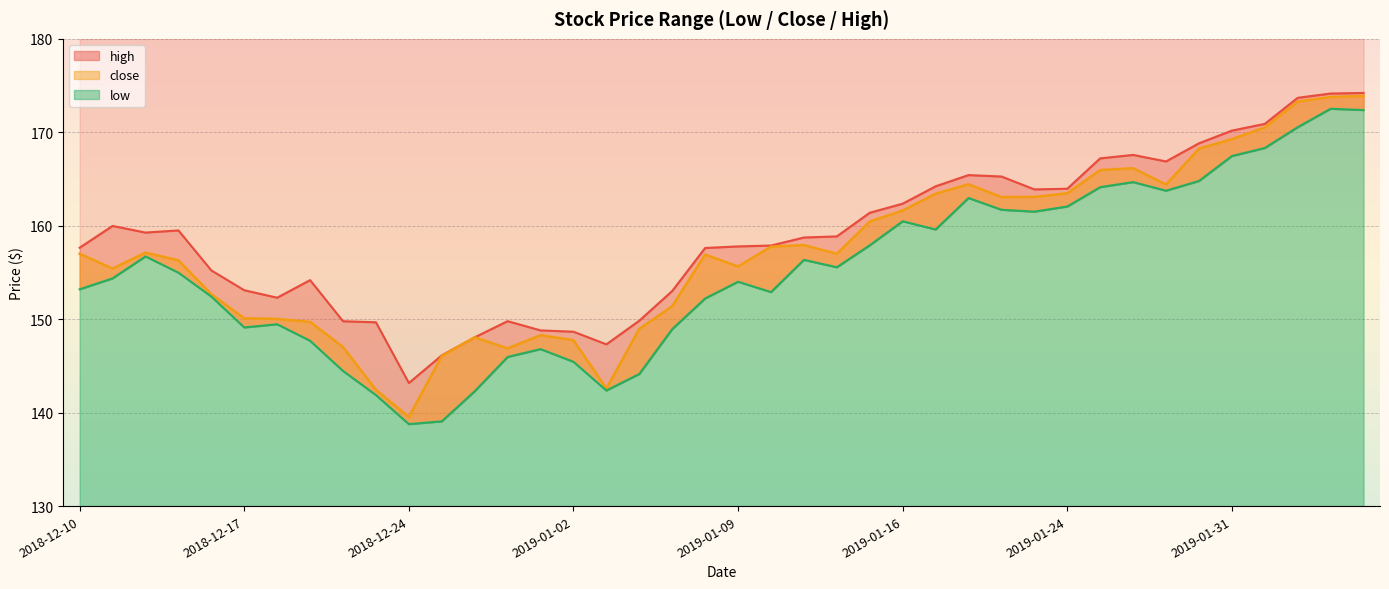

How many interior local peaks does the close series have?

7